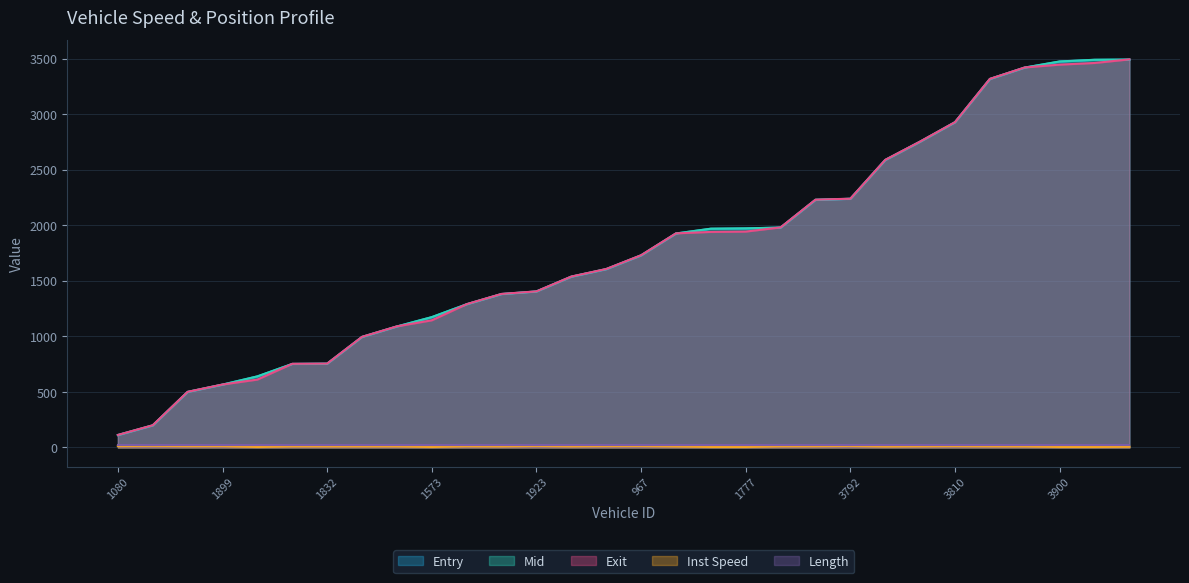

What is the maximum value for mid?

3491.1